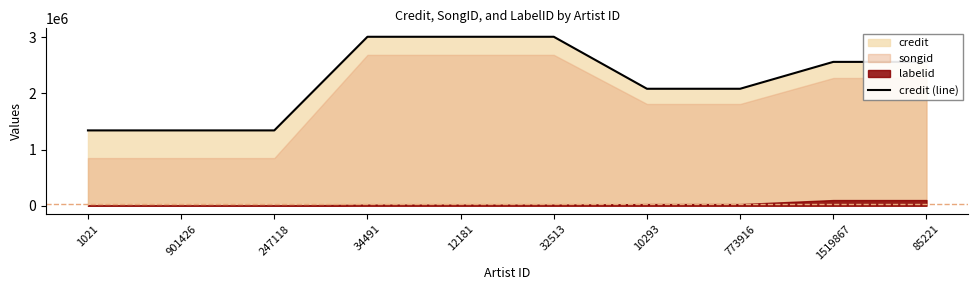

What is the greatest value displayed?

3006827